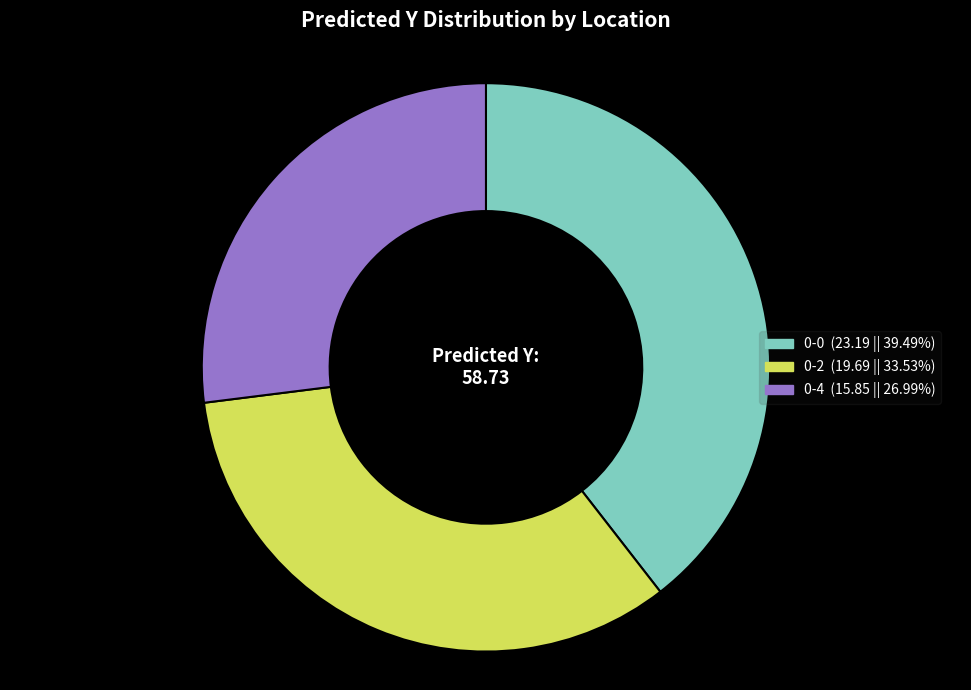

Which slice is the smallest?

0-4